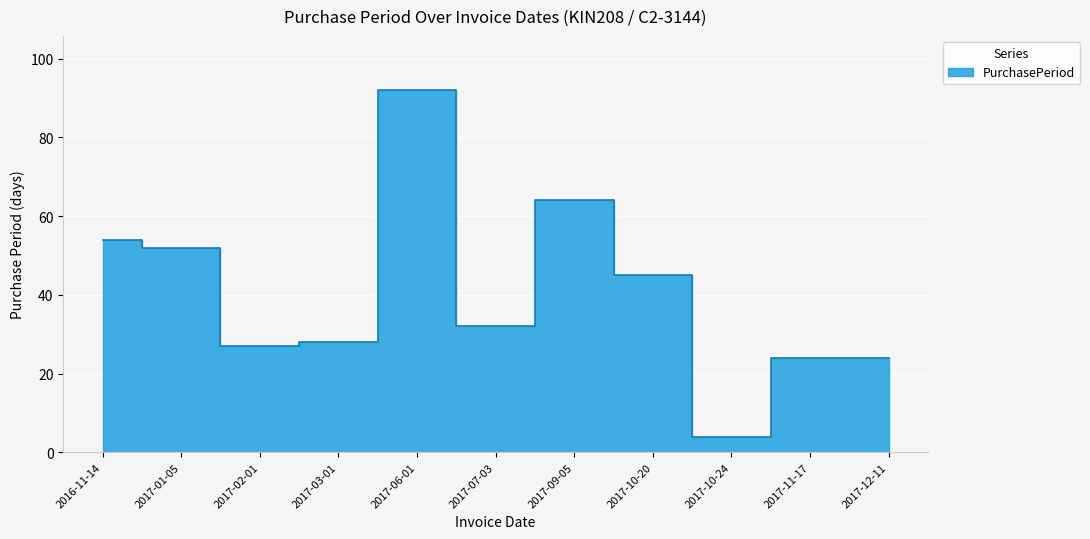

What is the sum of the values at 2017-09-05 and 2017-03-01?

92